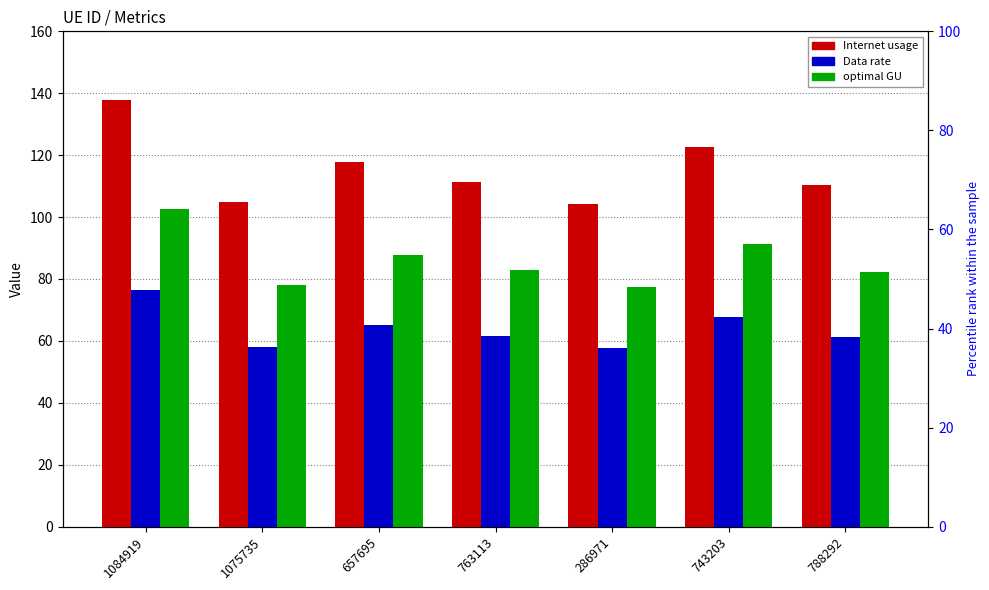

Rank the series by their average value, from highest to lowest.

Internet usage, optimal GU, Data rate